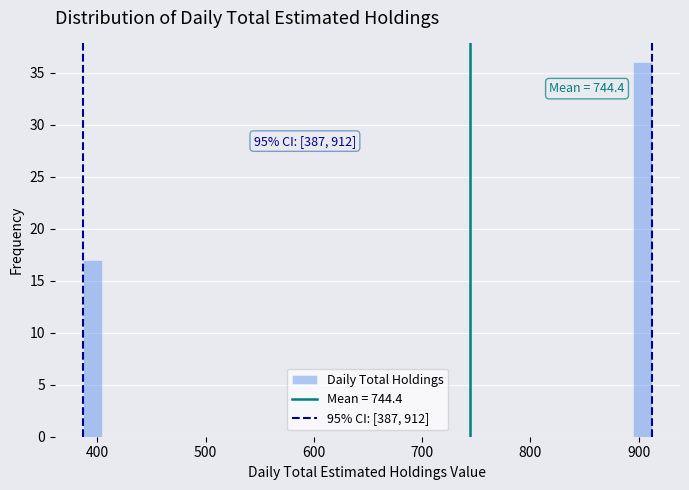

Around what value on the x-axis is the tallest bar? Give the approximate position of its centre, as read against the axis.

900